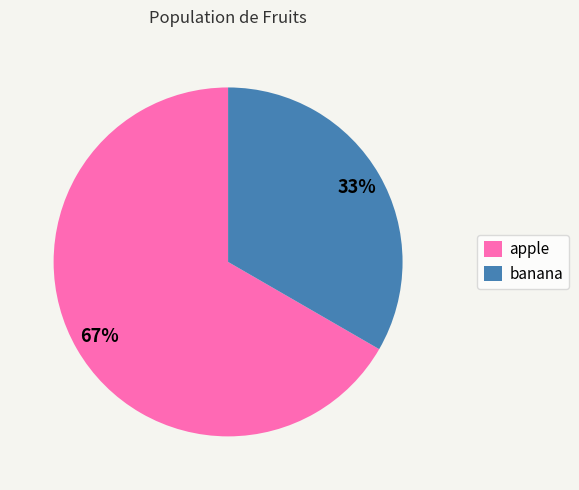

True or false: apple accounts for 67% of the total.

True